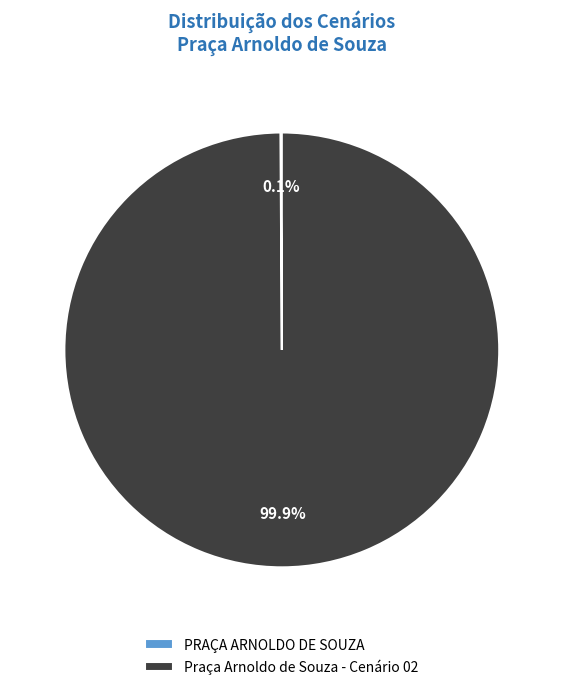

Does Praça Arnoldo de Souza - Cenário 02 account for over 50% of the chart?

Yes